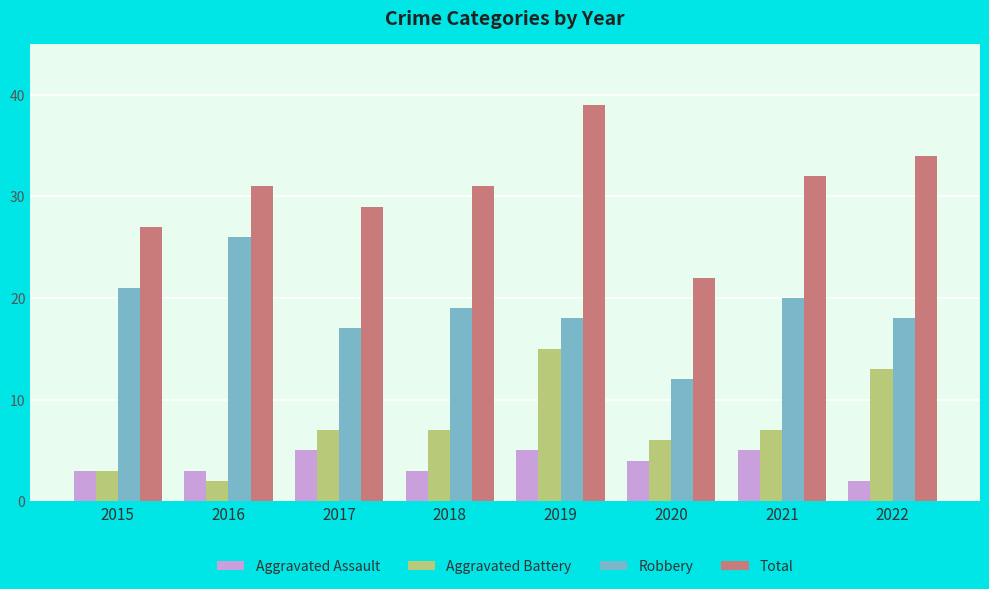

Which series has the largest total across all categories?

Total